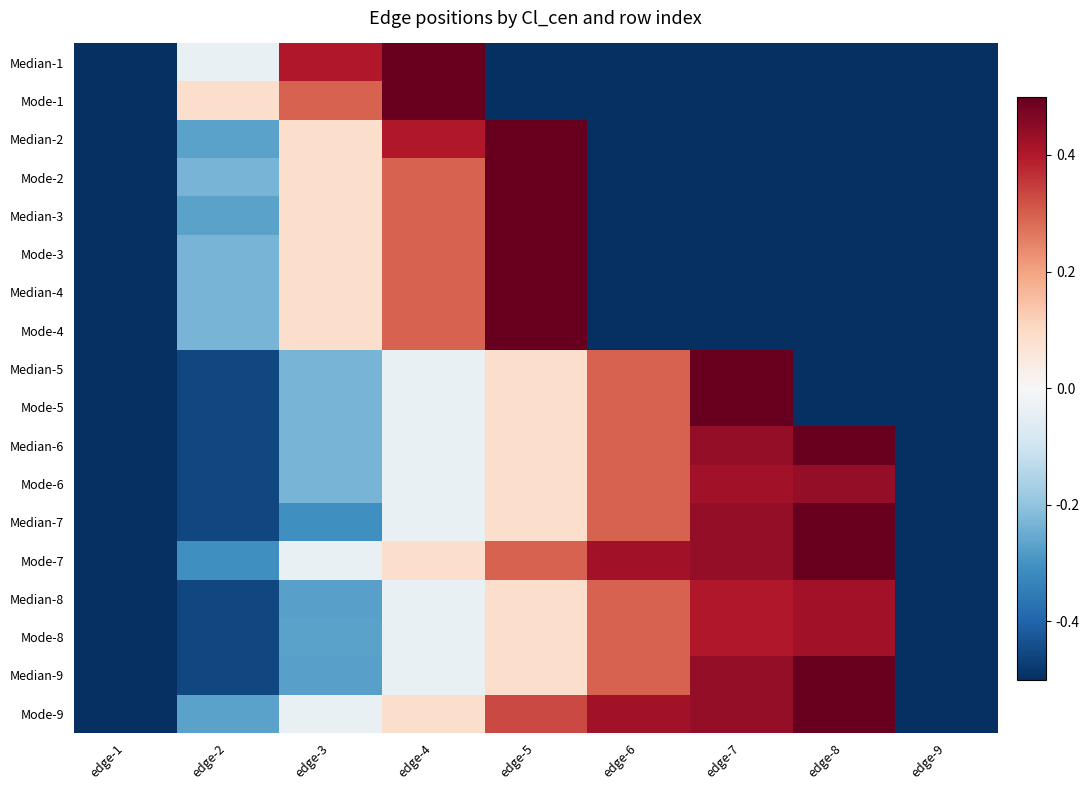

Reading left to right, list all the values displayed in this chart.

Median-1: edge-1=-0.5	edge-2=-0.0	edge-3=0.4	edge-4=0.5	edge-5=-0.5	edge-6=-0.5	edge-7=-0.5	edge-8=-0.5	edge-9=-0.5
Mode-1: edge-1=-0.5	edge-2=0.1	edge-3=0.3	edge-4=0.5	edge-5=-0.5	edge-6=-0.5	edge-7=-0.5	edge-8=-0.5	edge-9=-0.5
Median-2: edge-1=-0.5	edge-2=-0.3	edge-3=0.1	edge-4=0.4	edge-5=0.5	edge-6=-0.5	edge-7=-0.5	edge-8=-0.5	edge-9=-0.5
Mode-2: edge-1=-0.5	edge-2=-0.2	edge-3=0.1	edge-4=0.3	edge-5=0.5	edge-6=-0.5	edge-7=-0.5	edge-8=-0.5	edge-9=-0.5
Median-3: edge-1=-0.5	edge-2=-0.3	edge-3=0.1	edge-4=0.3	edge-5=0.5	edge-6=-0.5	edge-7=-0.5	edge-8=-0.5	edge-9=-0.5
Mode-3: edge-1=-0.5	edge-2=-0.2	edge-3=0.1	edge-4=0.3	edge-5=0.5	edge-6=-0.5	edge-7=-0.5	edge-8=-0.5	edge-9=-0.5
Median-4: edge-1=-0.5	edge-2=-0.2	edge-3=0.1	edge-4=0.3	edge-5=0.5	edge-6=-0.5	edge-7=-0.5	edge-8=-0.5	edge-9=-0.5
Mode-4: edge-1=-0.5	edge-2=-0.2	edge-3=0.1	edge-4=0.3	edge-5=0.5	edge-6=-0.5	edge-7=-0.5	edge-8=-0.5	edge-9=-0.5
Median-5: edge-1=-0.5	edge-2=-0.5	edge-3=-0.2	edge-4=-0.0	edge-5=0.1	edge-6=0.3	edge-7=0.5	edge-8=-0.5	edge-9=-0.5
Mode-5: edge-1=-0.5	edge-2=-0.5	edge-3=-0.2	edge-4=-0.0	edge-5=0.1	edge-6=0.3	edge-7=0.5	edge-8=-0.5	edge-9=-0.5
Median-6: edge-1=-0.5	edge-2=-0.5	edge-3=-0.2	edge-4=-0.0	edge-5=0.1	edge-6=0.3	edge-7=0.4	edge-8=0.5	edge-9=-0.5
Mode-6: edge-1=-0.5	edge-2=-0.5	edge-3=-0.2	edge-4=-0.0	edge-5=0.1	edge-6=0.3	edge-7=0.4	edge-8=0.4	edge-9=-0.5
Median-7: edge-1=-0.5	edge-2=-0.5	edge-3=-0.3	edge-4=-0.0	edge-5=0.1	edge-6=0.3	edge-7=0.4	edge-8=0.5	edge-9=-0.5
Mode-7: edge-1=-0.5	edge-2=-0.3	edge-3=-0.0	edge-4=0.1	edge-5=0.3	edge-6=0.4	edge-7=0.4	edge-8=0.5	edge-9=-0.5
Median-8: edge-1=-0.5	edge-2=-0.5	edge-3=-0.3	edge-4=-0.0	edge-5=0.1	edge-6=0.3	edge-7=0.4	edge-8=0.4	edge-9=-0.5
Mode-8: edge-1=-0.5	edge-2=-0.5	edge-3=-0.3	edge-4=-0.0	edge-5=0.1	edge-6=0.3	edge-7=0.4	edge-8=0.4	edge-9=-0.5
Median-9: edge-1=-0.5	edge-2=-0.5	edge-3=-0.3	edge-4=-0.0	edge-5=0.1	edge-6=0.3	edge-7=0.4	edge-8=0.5	edge-9=-0.5
Mode-9: edge-1=-0.5	edge-2=-0.3	edge-3=-0.0	edge-4=0.1	edge-5=0.3	edge-6=0.4	edge-7=0.4	edge-8=0.5	edge-9=-0.5